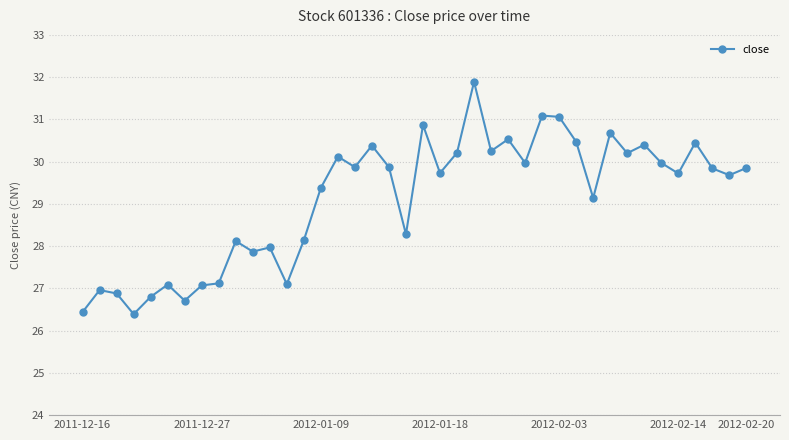

How many data points are above 29?

25